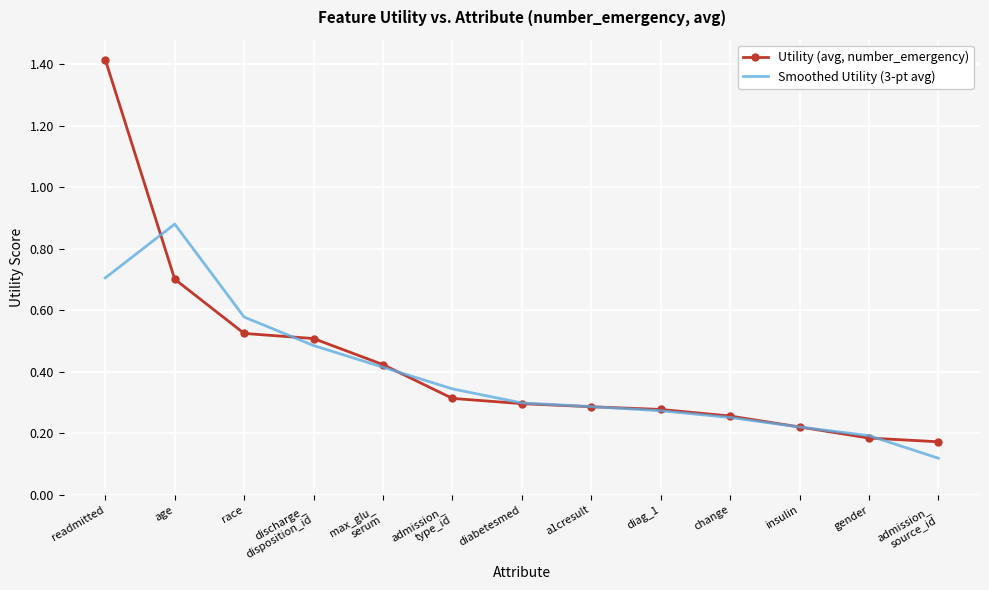

What is the difference between the maximum and minimum values in the Smoothed Utility (3-pt avg) series?

0.8